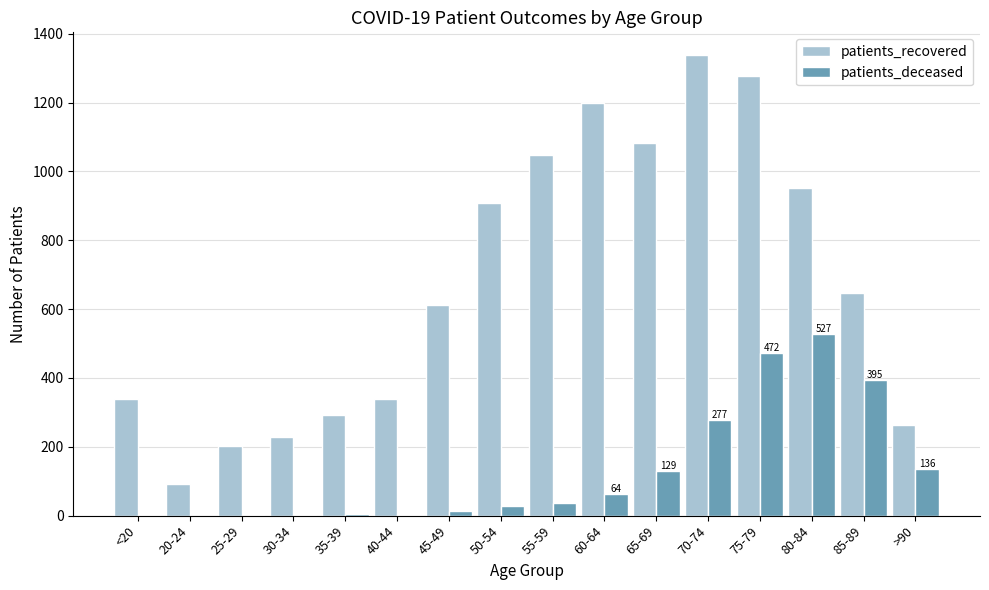

How many series are shown in this chart?

2